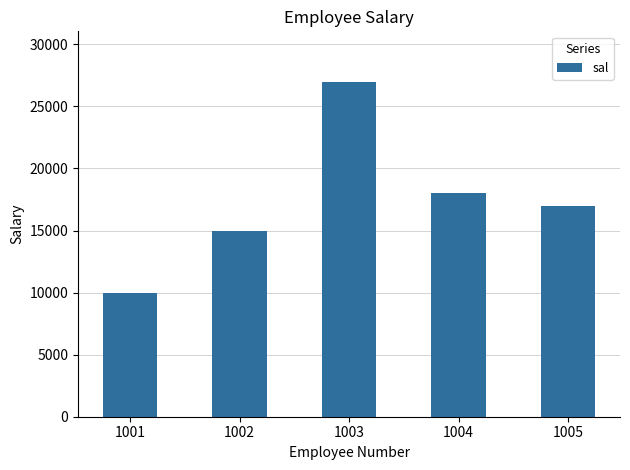

At which category does the chart reach its minimum across all series?

1001